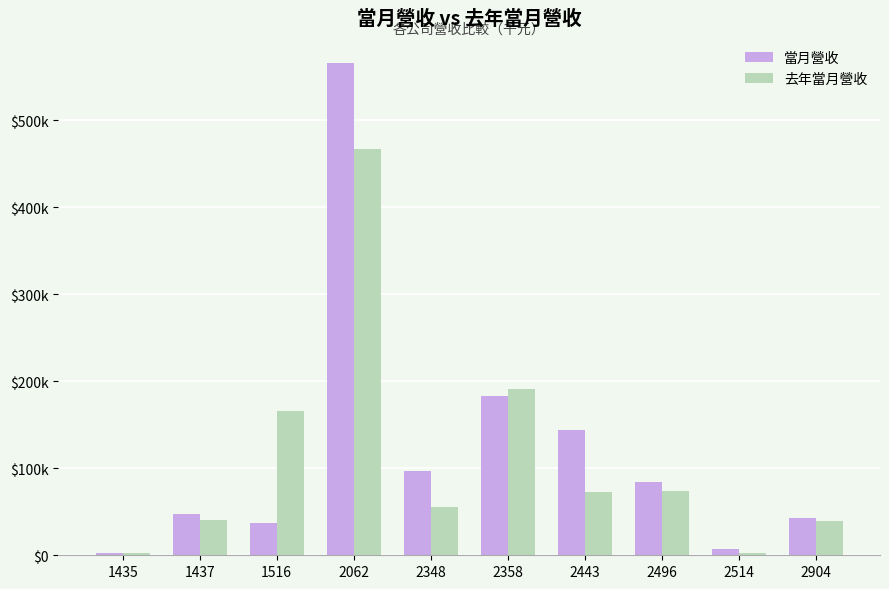

What are all the series names shown in the legend?

當月營收, 去年當月營收